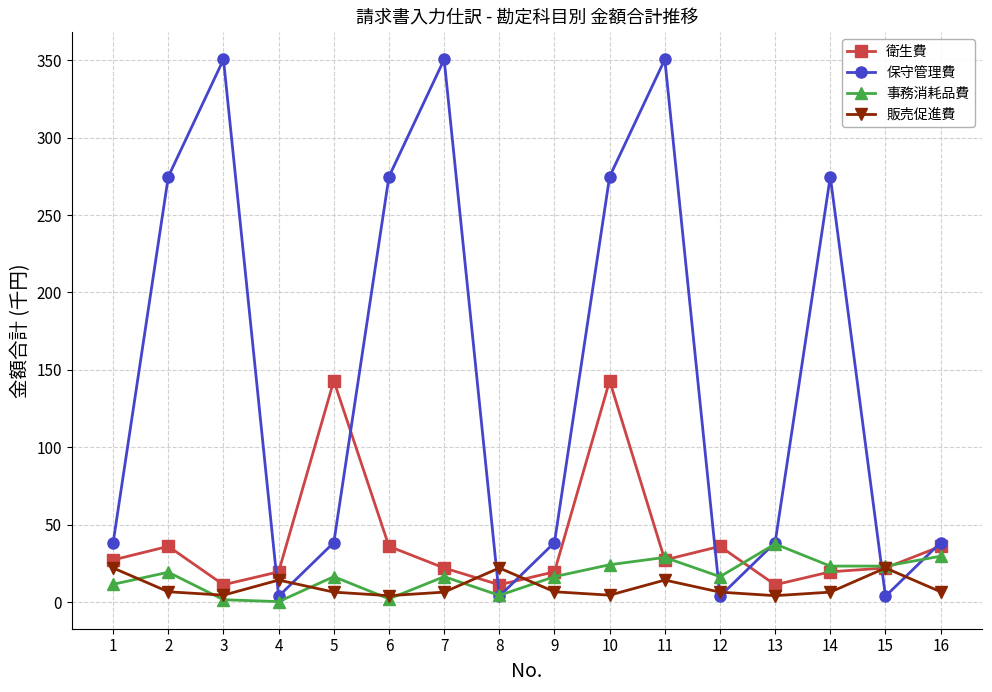

What is the average value of the 販売促進費 series?

9.9